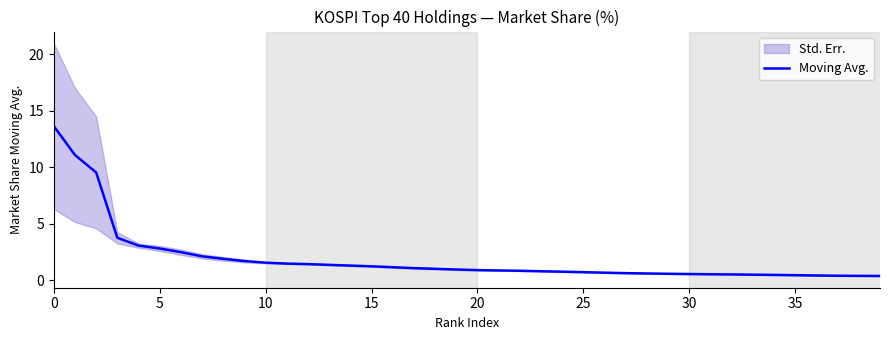

Reading left to right, what are all the values shown in this chart?

13.6	11.1	9.5	3.7	3.0	2.8	2.5	2.1	1.9	1.7	1.5	1.5	1.4	1.3	1.3	1.2	1.1	1.1	1.0	0.9	0.9	0.8	0.8	0.8	0.7	0.7	0.7	0.6	0.6	0.6	0.5	0.5	0.5	0.5	0.5	0.4	0.4	0.4	0.4	0.4